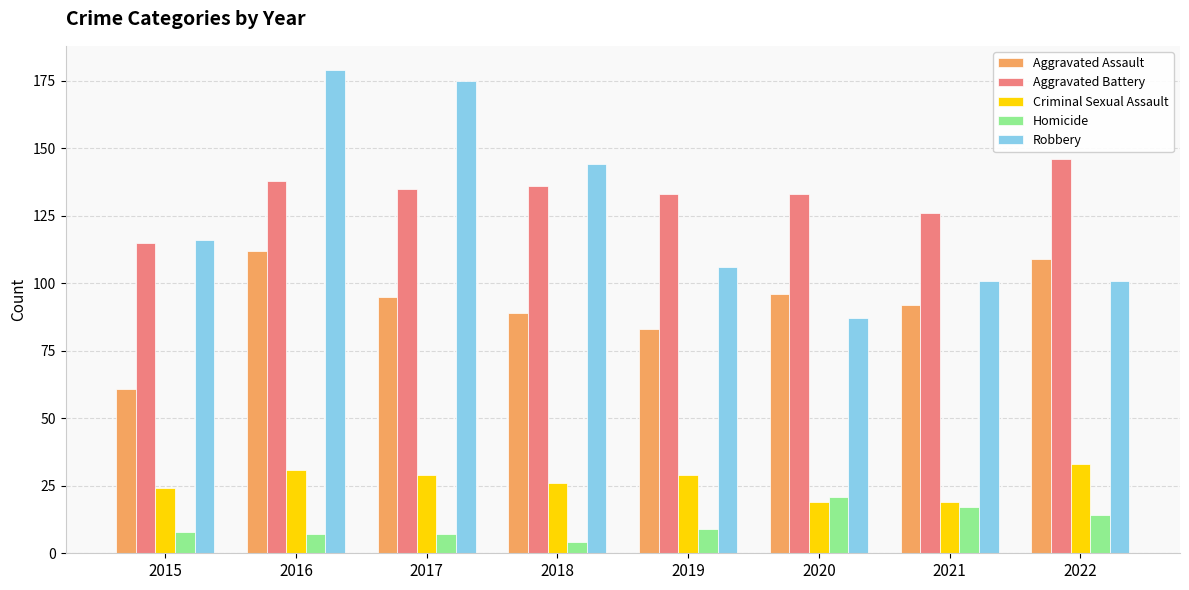

At which category does the chart reach its peak across all series?

2016